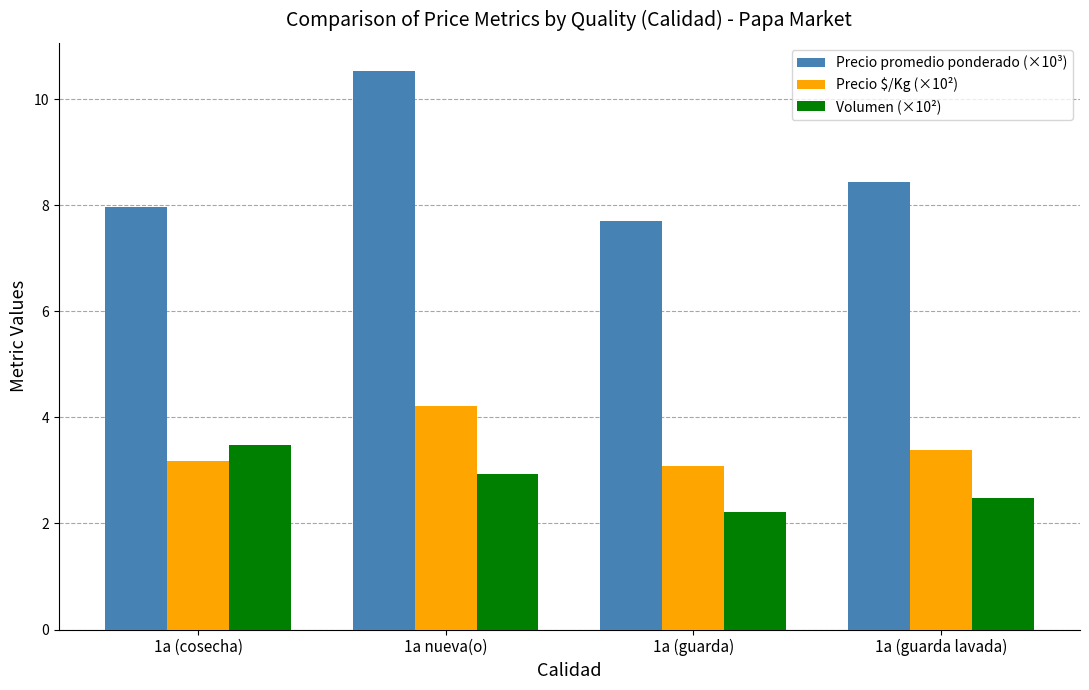

Which series has the largest total across all categories?

Precio promedio ponderado (×10³)